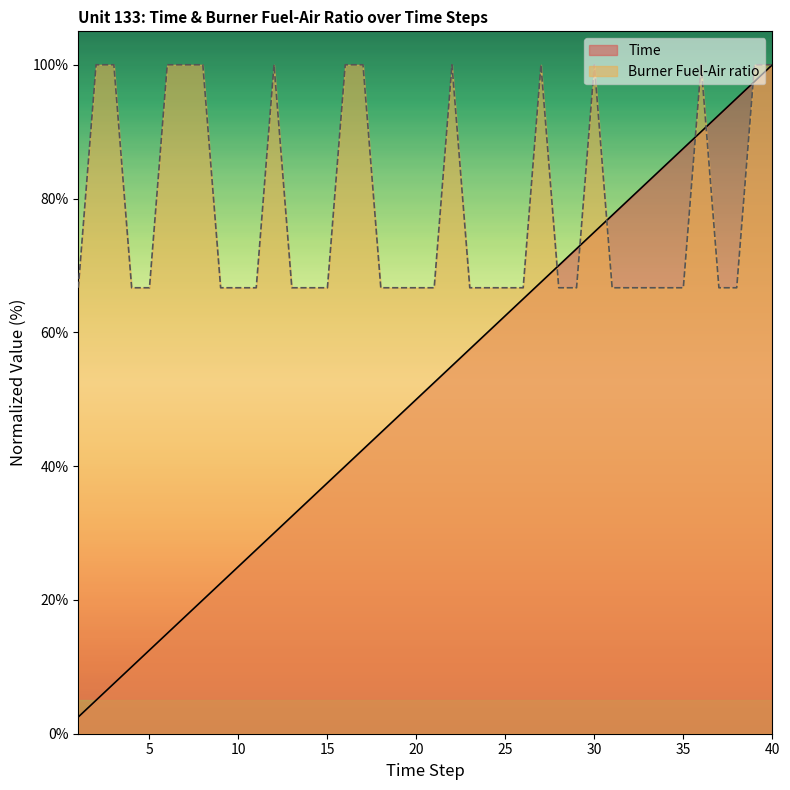

How many categories are shown in the chart?

40